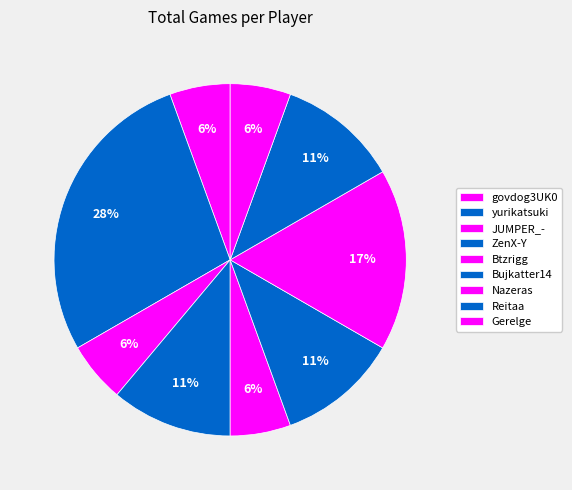

Rank the categories by value from highest to lowest.

yurikatsuki, Nazeras, ZenX-Y, Bujkatter14, Reitaa, govdog3UK0, JUMPER_-, Btzrigg, Gerelge